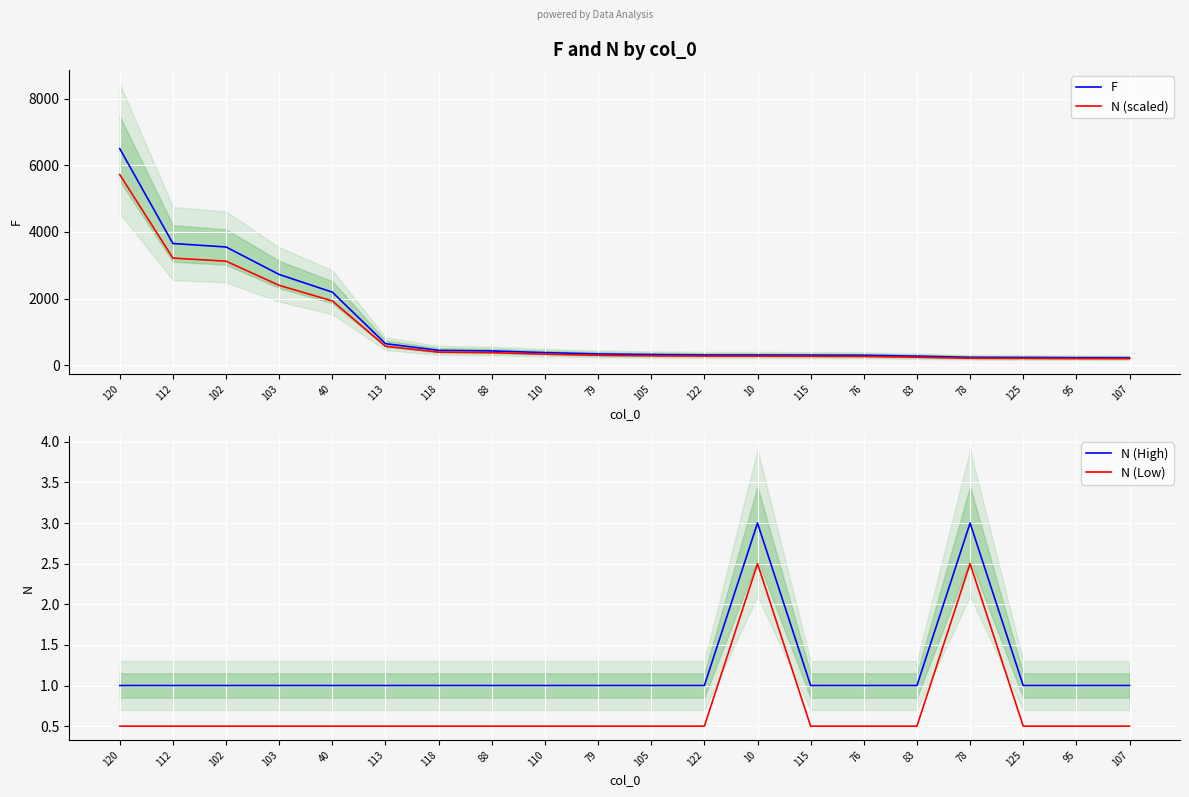

List the labels in order of N (Low) value, largest first.

10, 78, 120, 112, 102, 103, 40, 113, 118, 88, 110, 79, 105, 122, 115, 76, 83, 125, 95, 107